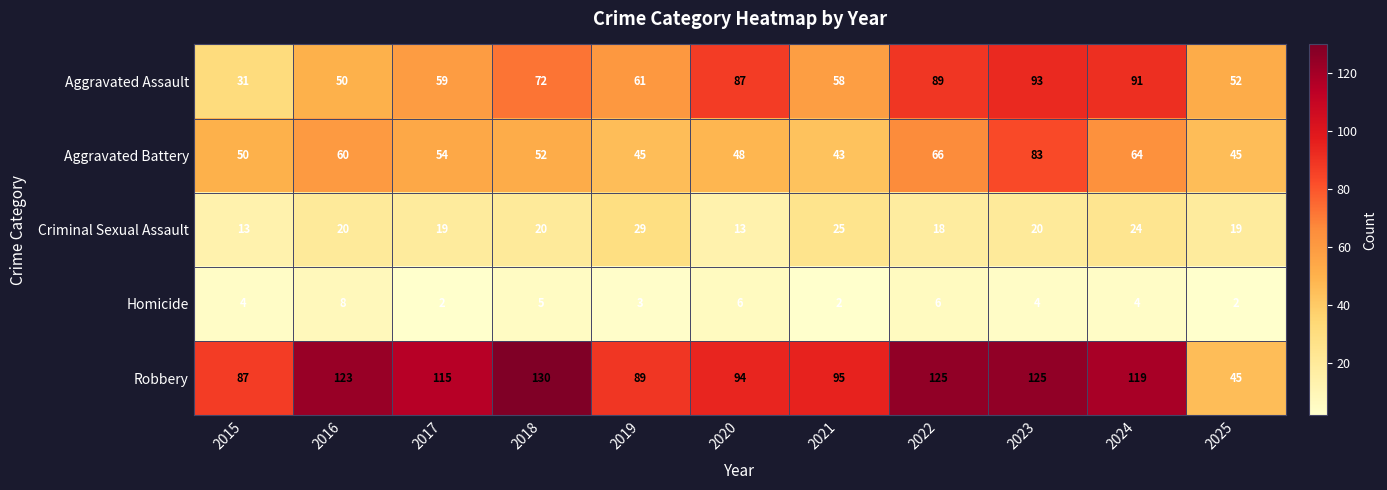

What is the difference between the Aggravated Battery values at 2025 and 2015?

5